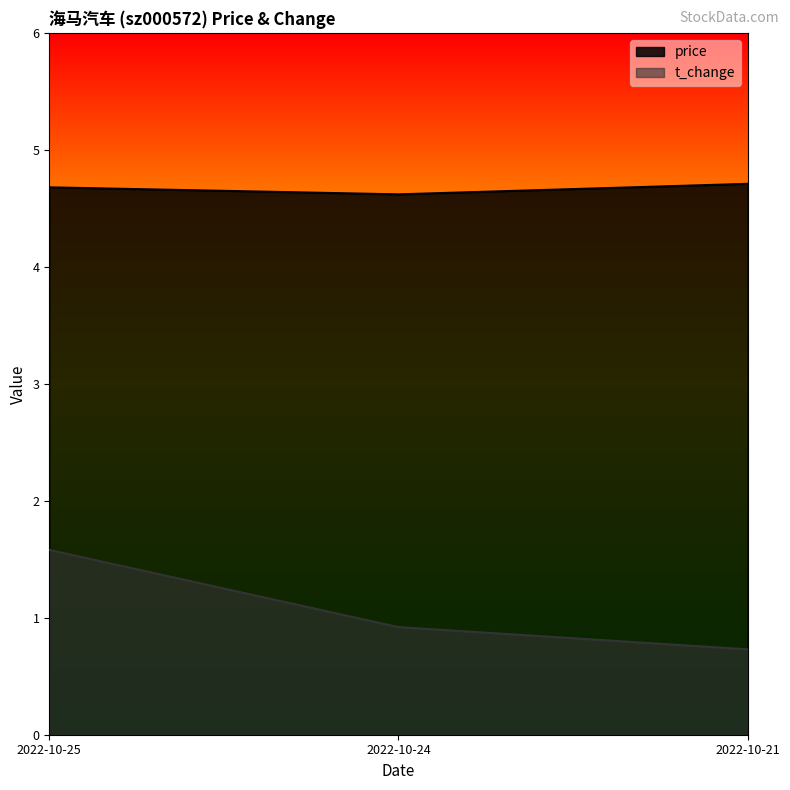

At which label is price closest to 4?

2022-10-24